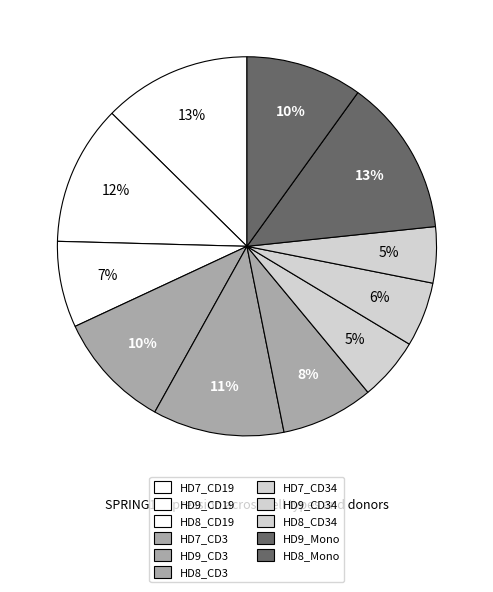

Rank the categories by value from highest to lowest.

HD9_Mono, HD7_CD19, HD9_CD19, HD9_CD3, HD7_CD3, HD8_Mono, HD8_CD3, HD8_CD19, HD9_CD34, HD7_CD34, HD8_CD34